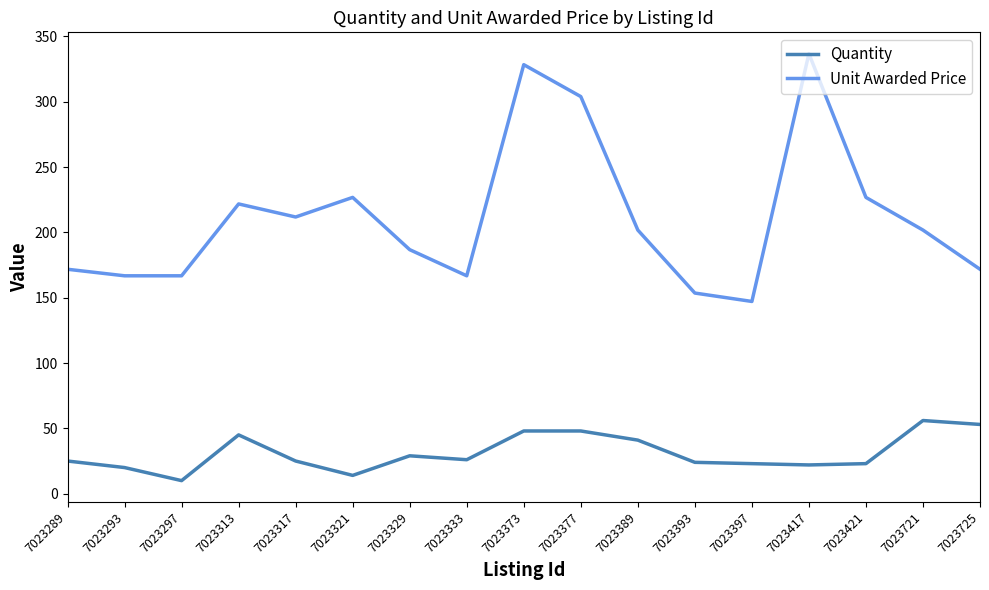

True or false: Quantity and Unit Awarded Price cross at least once.

False